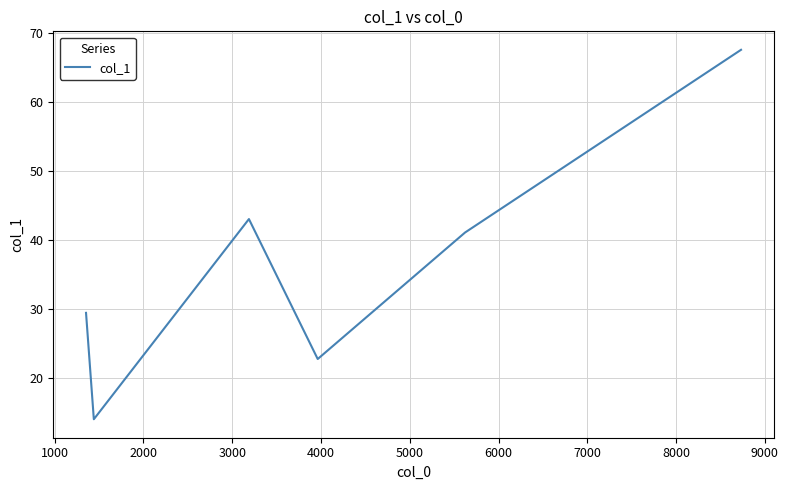

True or false: there are more than 2 points higher than both neighbors.

False